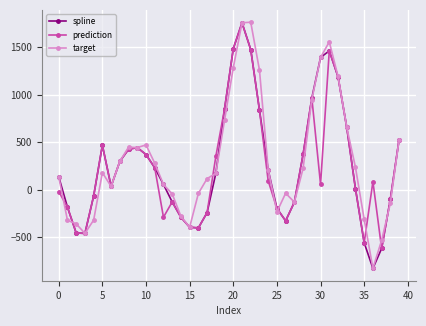

What is the maximum value for target?

1760.2